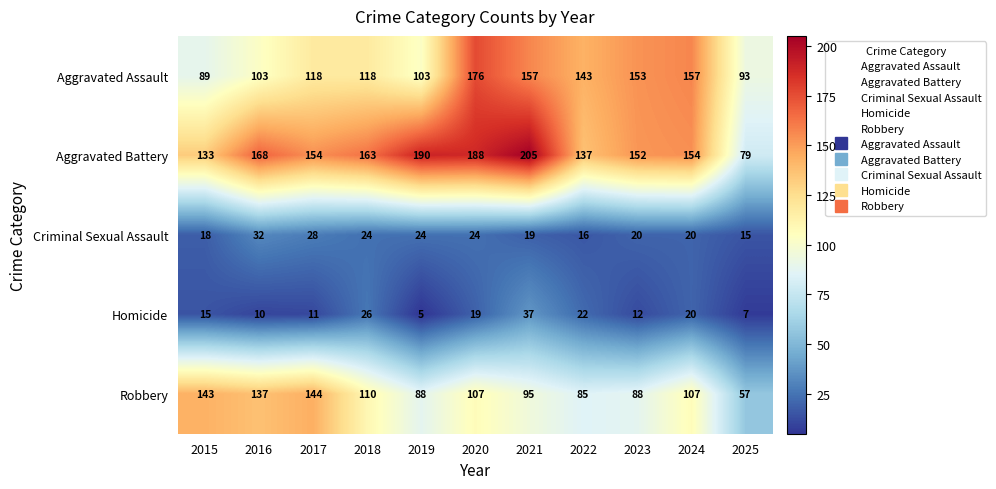

At which category is the sum across all series the highest?

2020